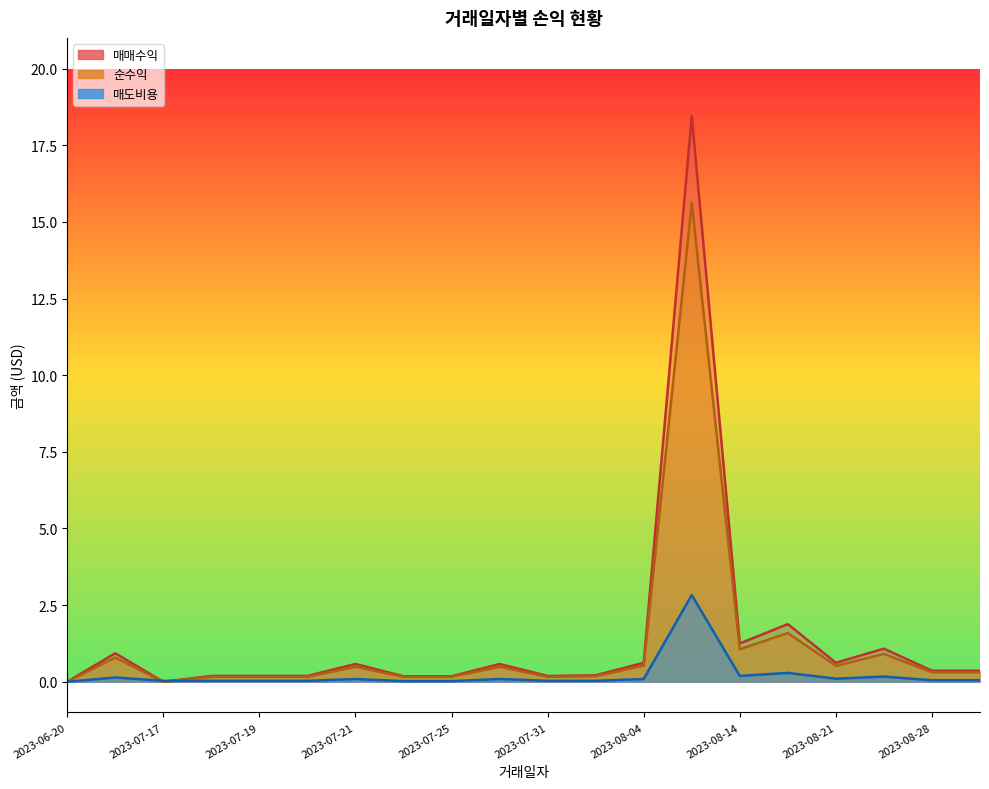

Which category has the lowest value across all series?

2023-06-20